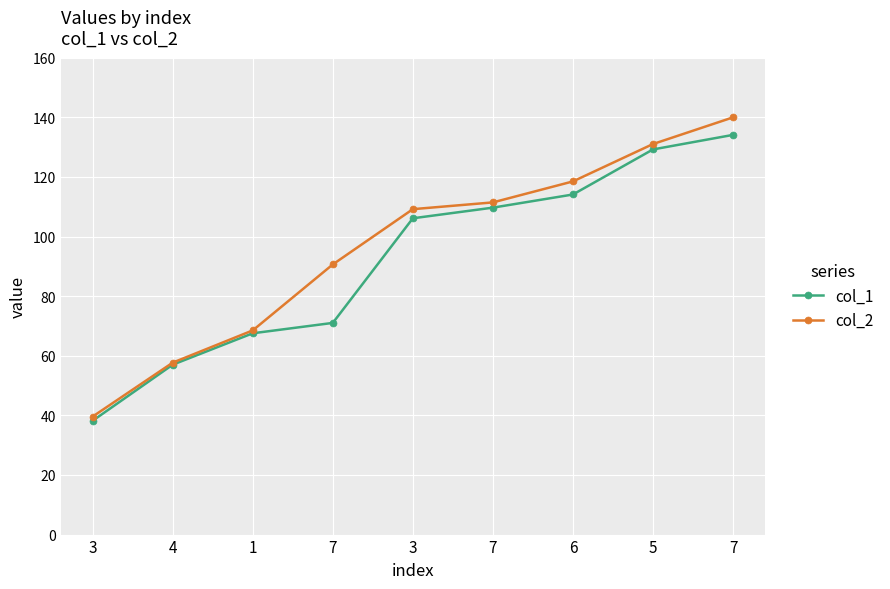

What is the total value across all series at 4?

114.7